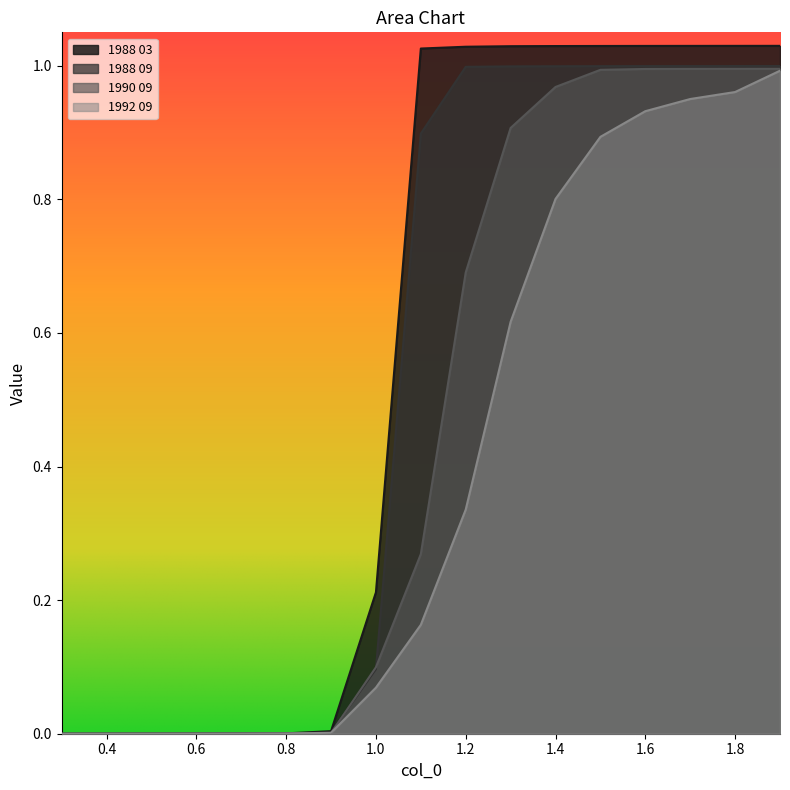

Between 0.8 and 1.4, which is larger?

1.4